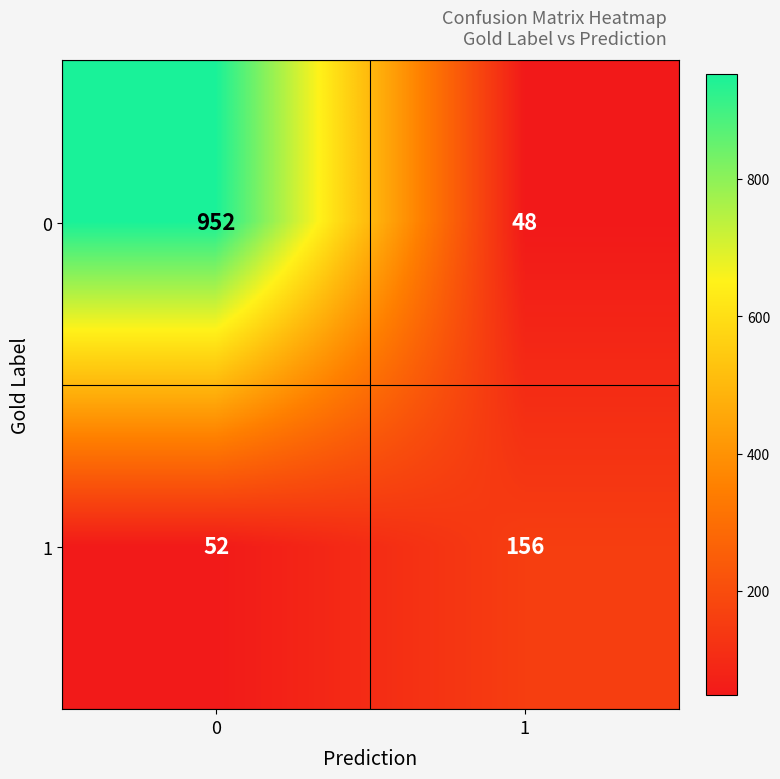

What is the greatest value displayed?

952